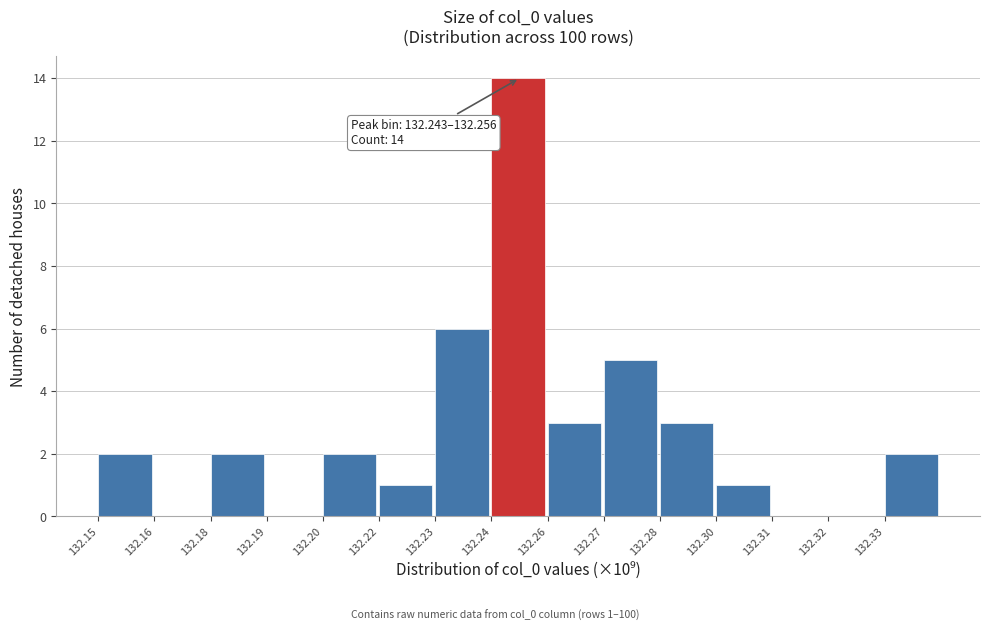

Reading left to right, extract all data points from this chart.

132.15=2	132.16=0	132.18=2	132.19=0	132.20=2	132.22=1	132.23=6	132.24=14	132.26=3	132.27=5	132.28=3	132.30=1	132.31=0	132.32=0	132.33=2